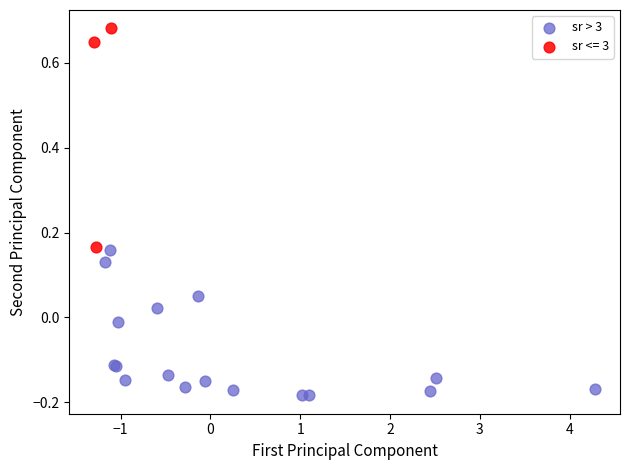

Which series has the largest Y range (max minus min)?

sr <= 3